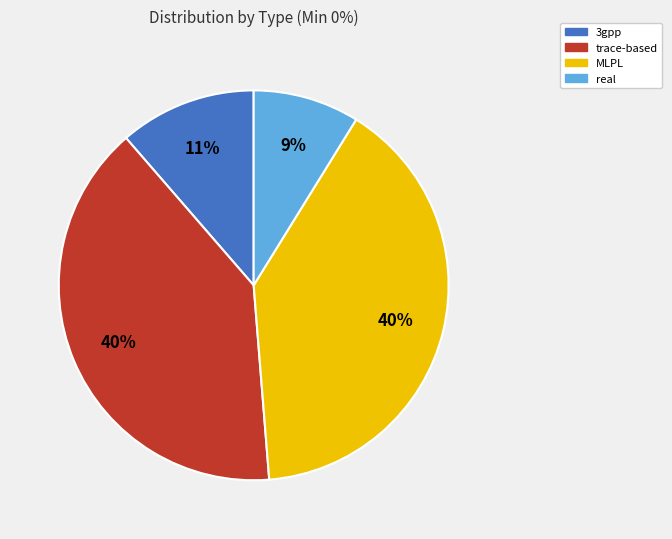

What is the ratio of the value at 3gpp to the value at trace-based?

0.3